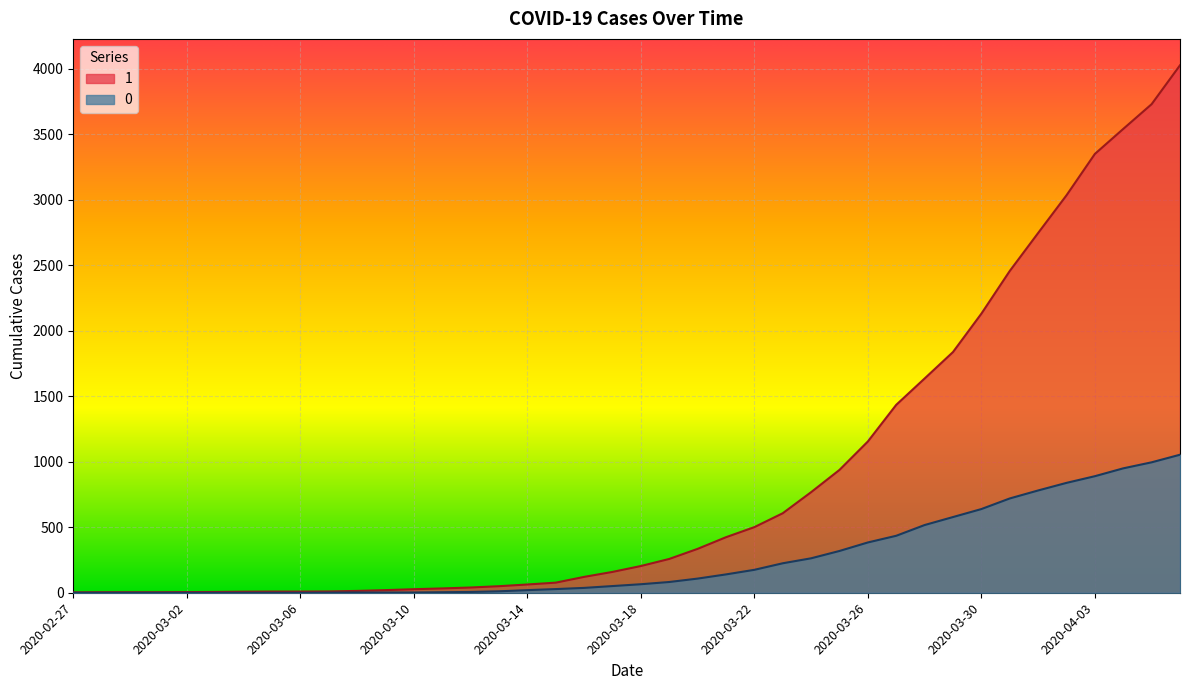

How many data points in 1 are above 204?

19